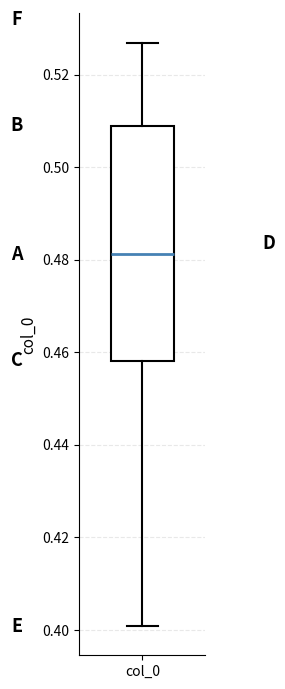

Read this box plot against the y-axis: the position of the median line, the range covered by the box, and the ends of both whiskers. The values are not printed on the chart, so give them approximately, as read against the axis.

median 0.482, box 0.458 to 0.508, whiskers 0.400 to 0.526